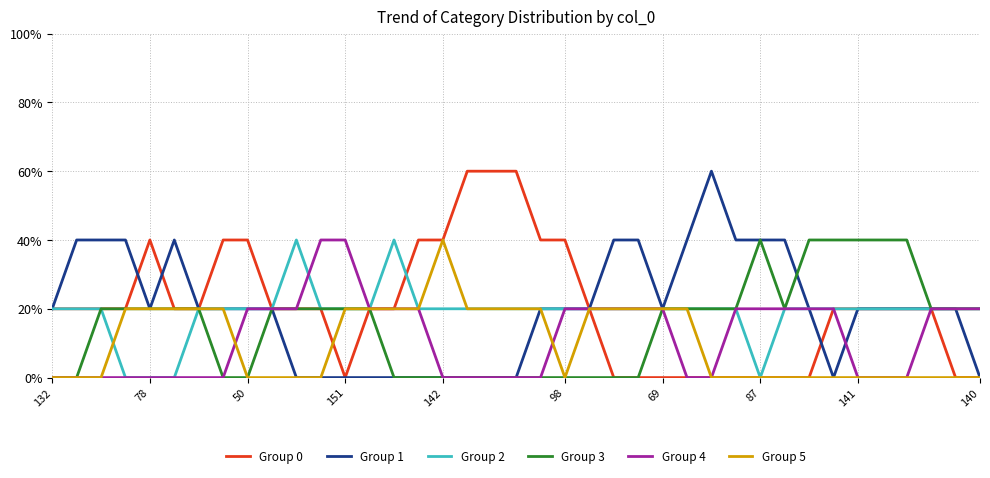

True or false: Group 0 and Group 3 cross at least once.

False